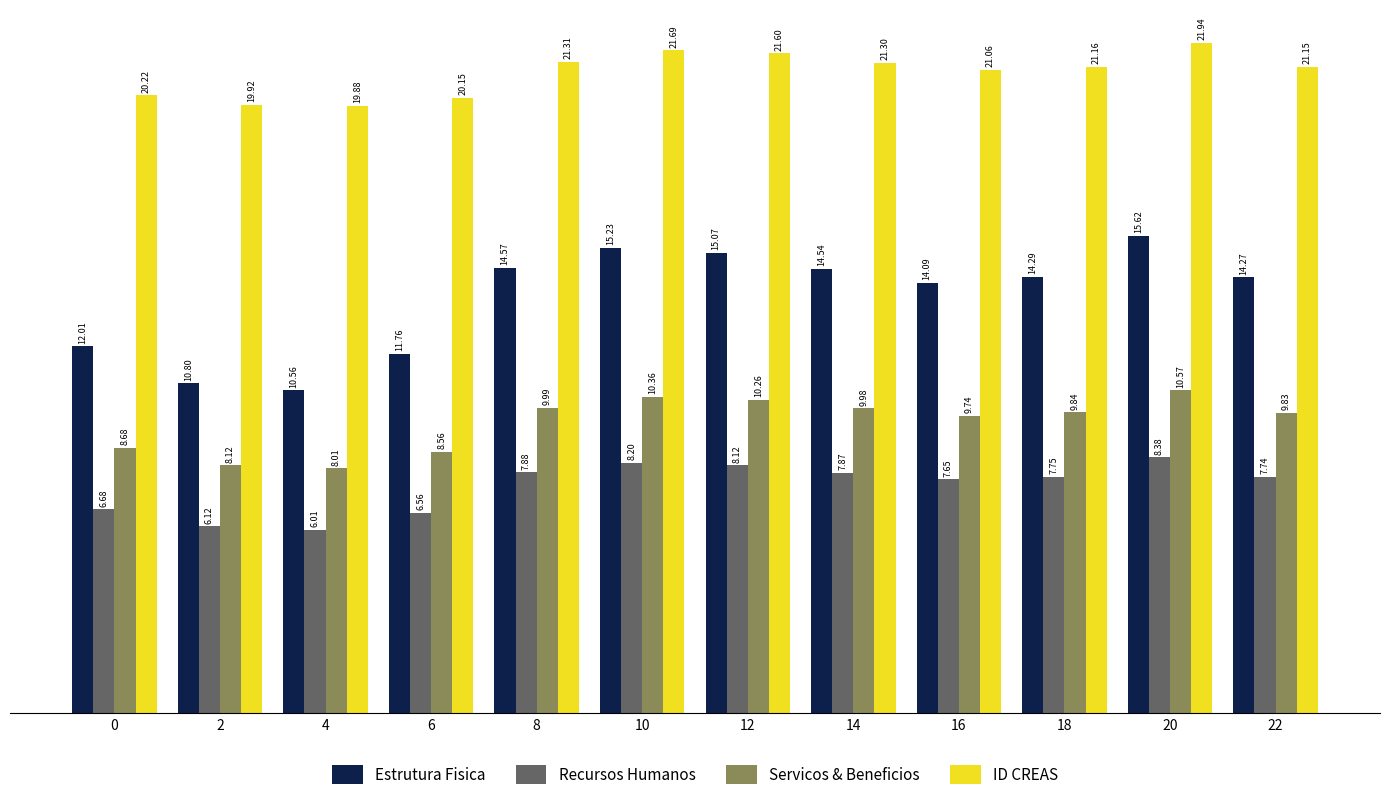

How many data points does each series have?

12